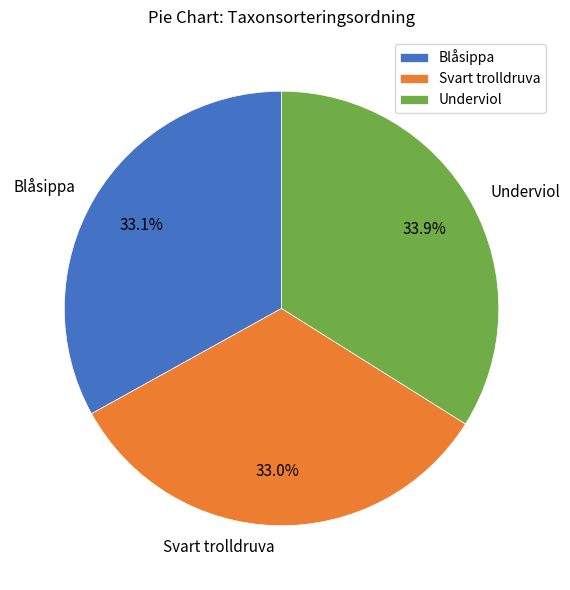

Does Blåsippa account for over 50% of the chart?

No